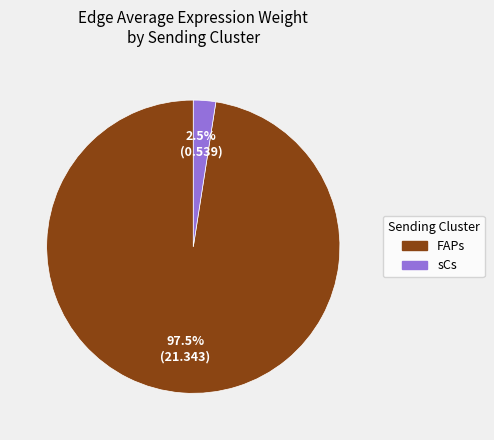

Does any single category account for the majority?

Yes